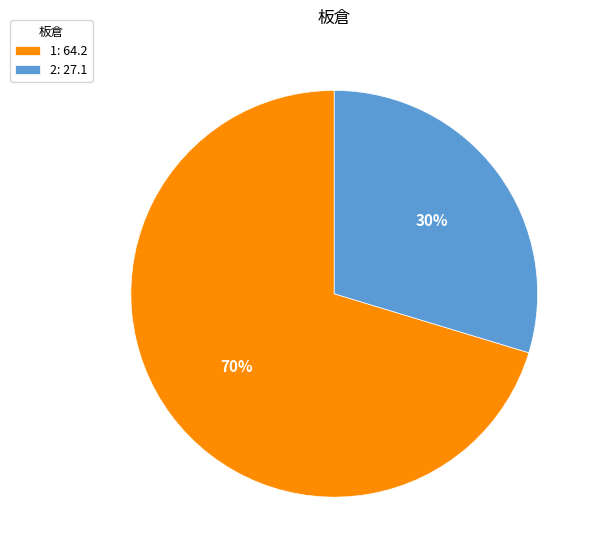

The 2 slice represents 42% of the pie. True or false?

False